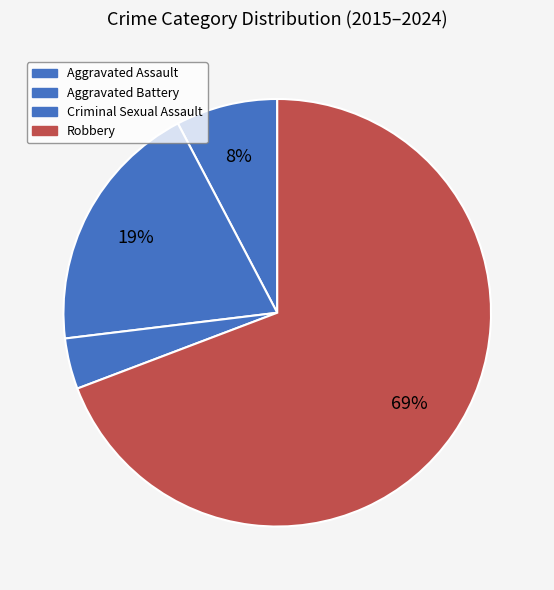

How much of the chart is everything except Aggravated Assault?

84.0%